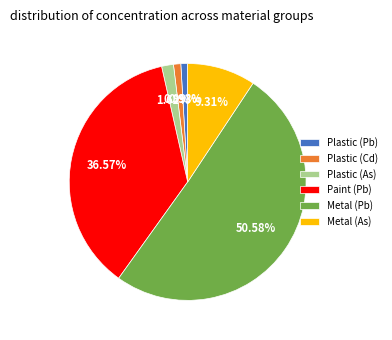

How many segments does this pie chart have?

6